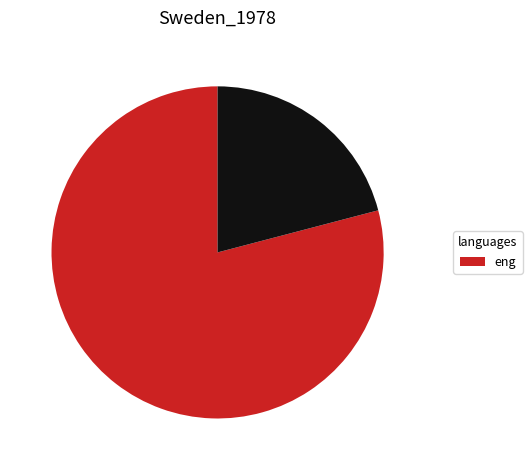

Does any single category account for the majority?

Yes